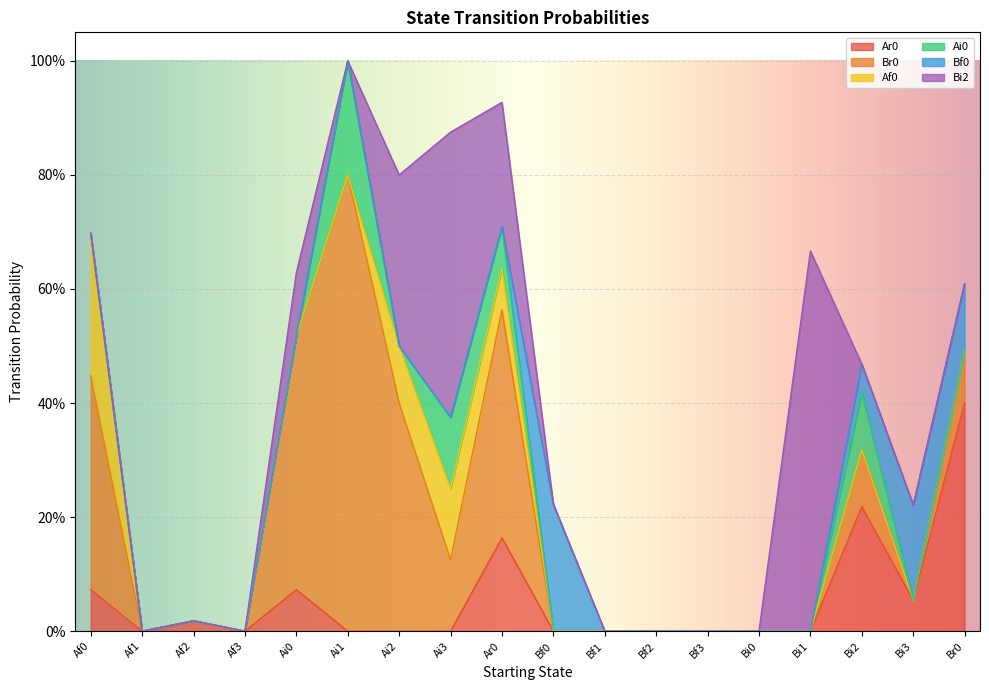

What is the label of the 14th point from the right?

Ai0